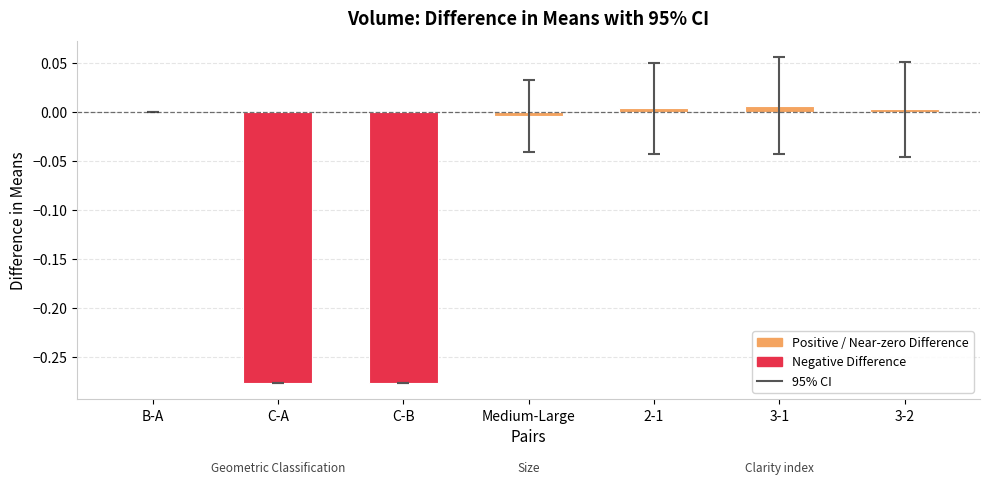

How many series are shown in this chart?

1